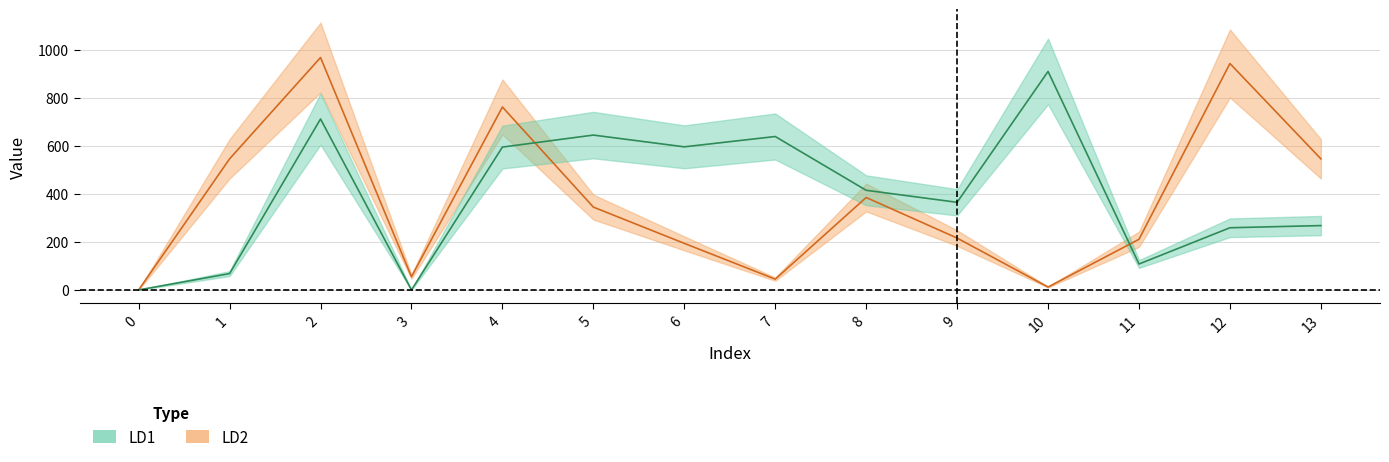

Rank the categories by LD1 value from highest to lowest.

10, 2, 5, 7, 6, 4, 8, 9, 13, 12, 11, 1, 0, 3